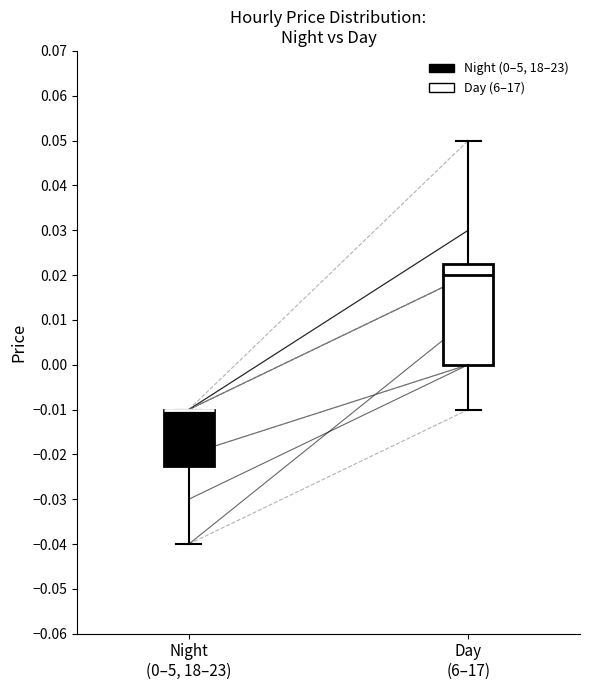

Where does the median line of the box for Day (6–17) sit on the y-axis? The values are not printed on the chart, so give them approximately, as read against the axis.

0.020